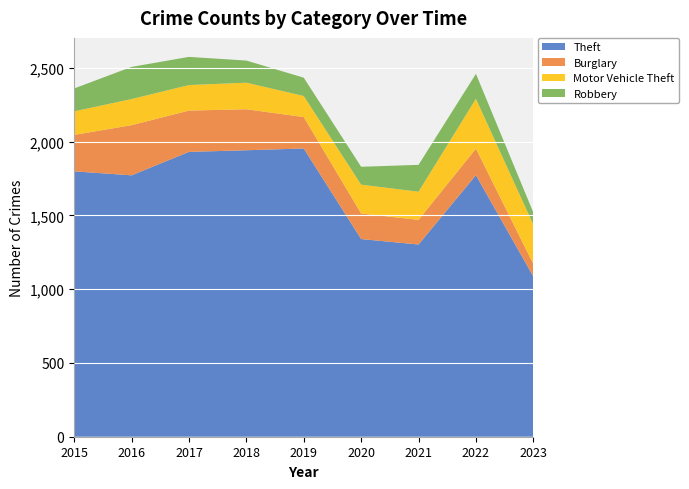

Reading left to right, what are all the values shown in this chart?

Theft: 1799	1772	1931	1942	1954	1340	1303	1773	1086
Burglary: 247	340	280	278	213	173	167	180	85
Motor Vehicle Theft: 160	177	173	180	143	196	191	338	267
Robbery: 155	218	191	150	124	121	182	169	82